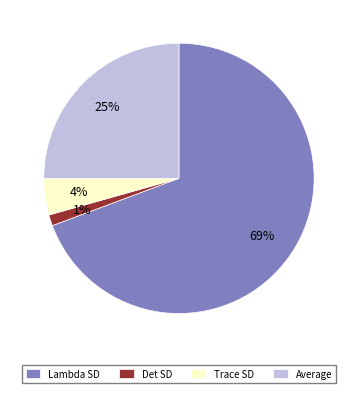

Rank the categories by value from highest to lowest.

Lambda SD, Average, Trace SD, Det SD